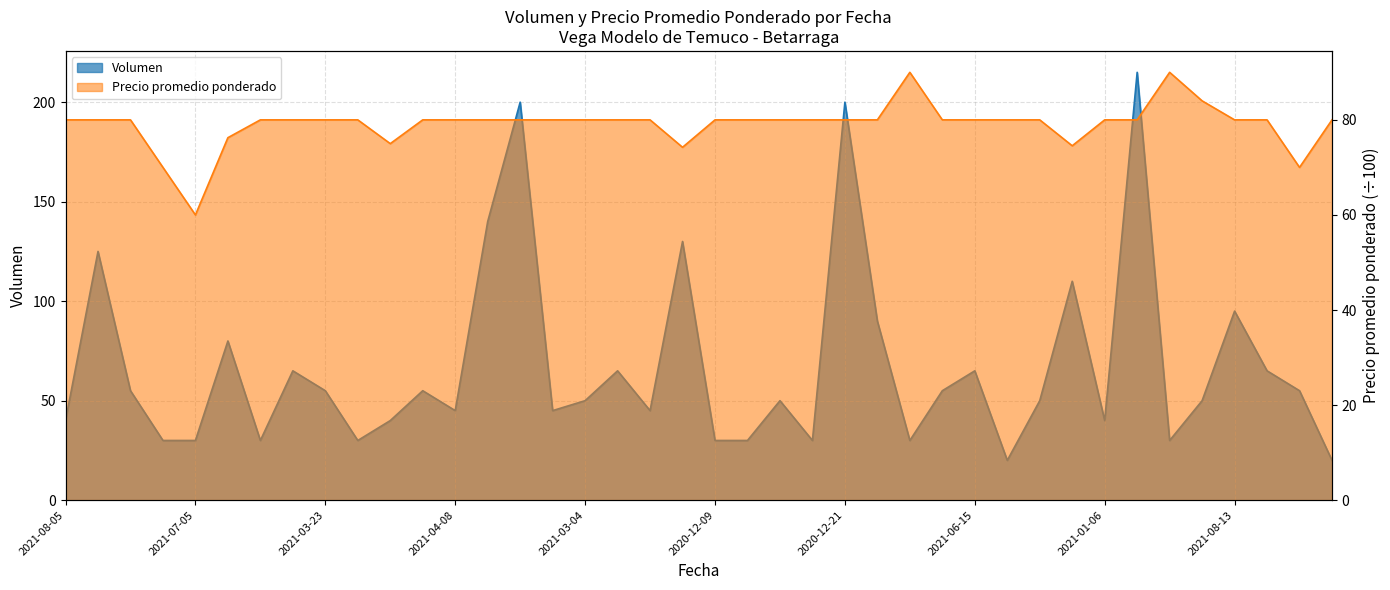

Reading left to right, transcribe all the data shown in this chart.

Volumen: 40.0	125.0	55.0	30.0	30.0	80.0	30.0	65.0	55.0	30.0	40.0	55.0	45.0	140.0	200.0	45.0	50.0	65.0	45.0	130.0	30.0	30.0	50.0	30.0	200.0	90.0	30.0	55.0	65.0	20.0	50.0	110.0	40.0	215.0	30.0	50.0	95.0	65.0	55.0	20.0
Precio promedio ponderado: 80.0	80.0	80.0	70.0	60.0	76.2	80.0	80.0	80.0	80.0	75.0	80.0	80.0	80.0	80.0	80.0	80.0	80.0	80.0	74.2	80.0	80.0	80.0	80.0	80.0	80.0	90.0	80.0	80.0	80.0	80.0	74.5	80.0	80.0	90.0	84.0	80.0	80.0	70.0	80.0